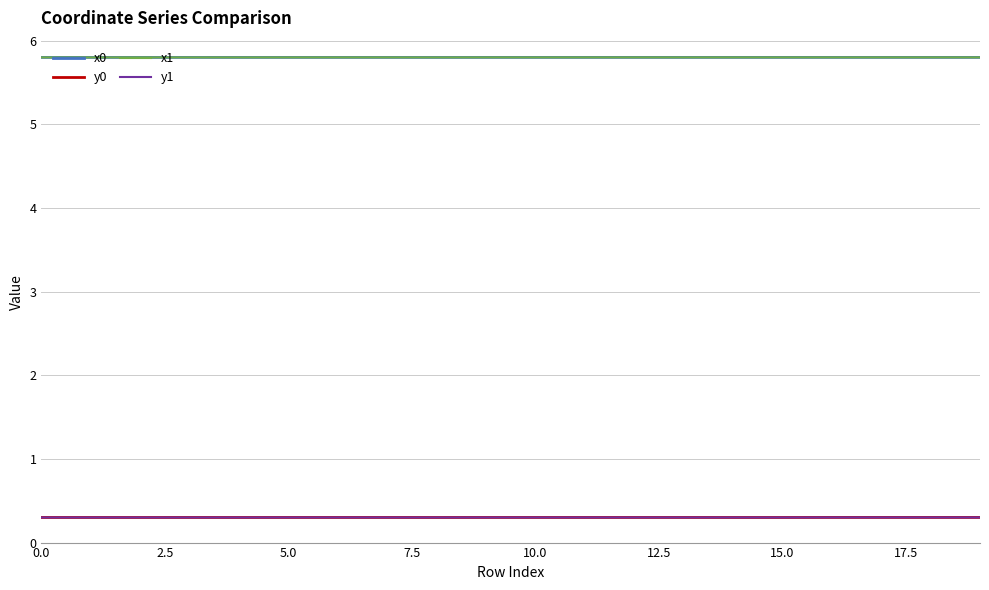

How many y1 values are between 0 and 1?

20